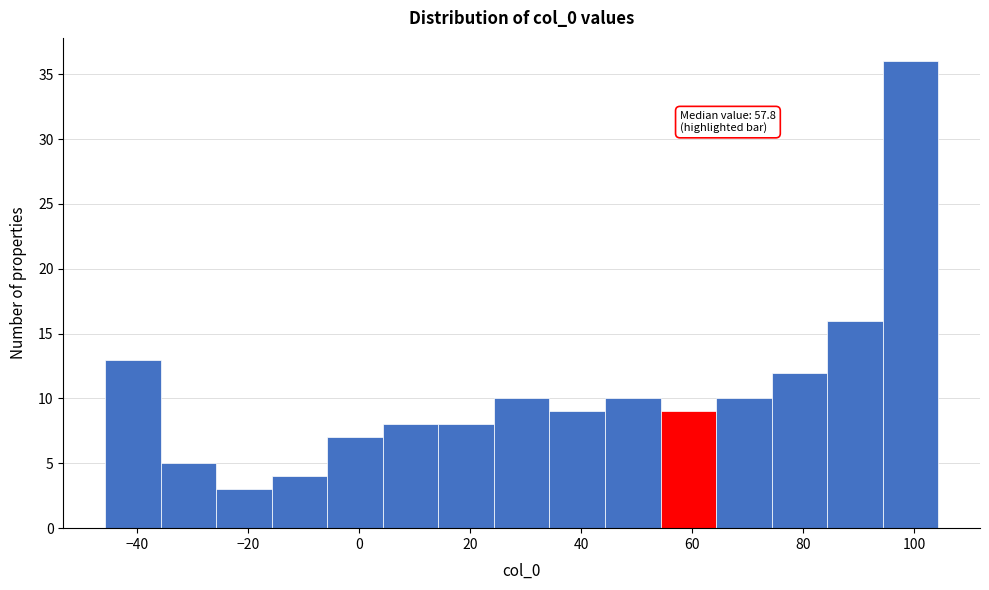

Which range on the x-axis has the tallest bar?

94 to 104